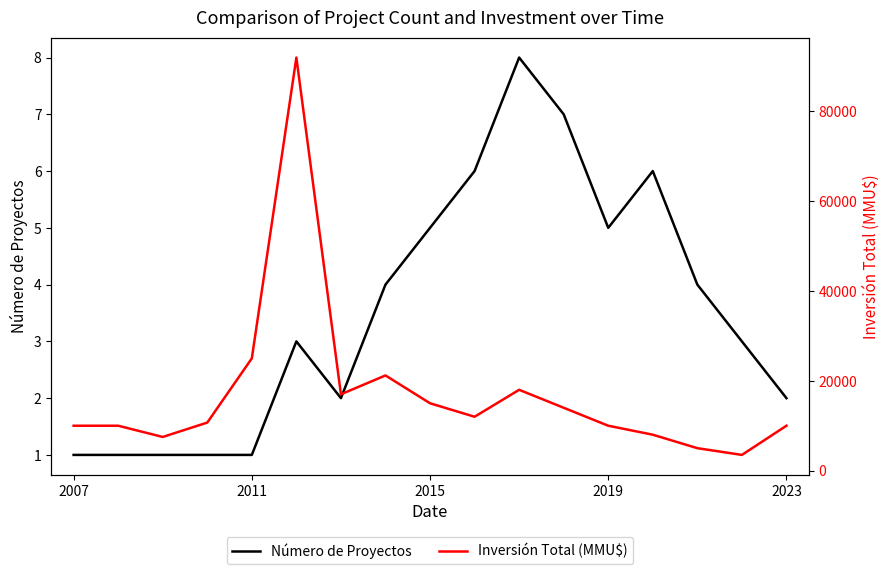

What is the maximum value shown in the chart?

92000